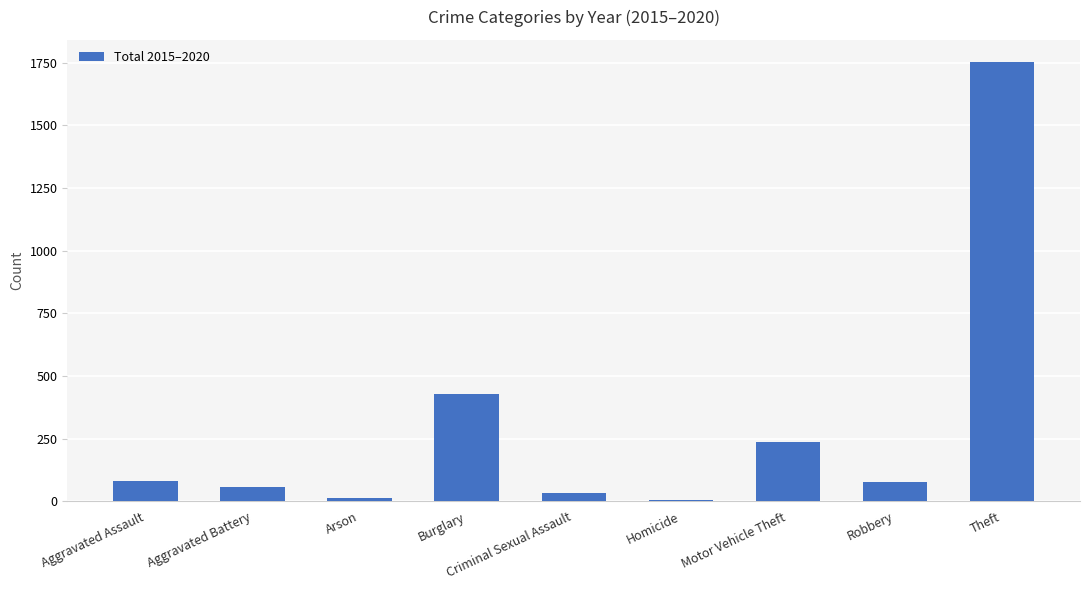

What is the greatest value displayed?

1754